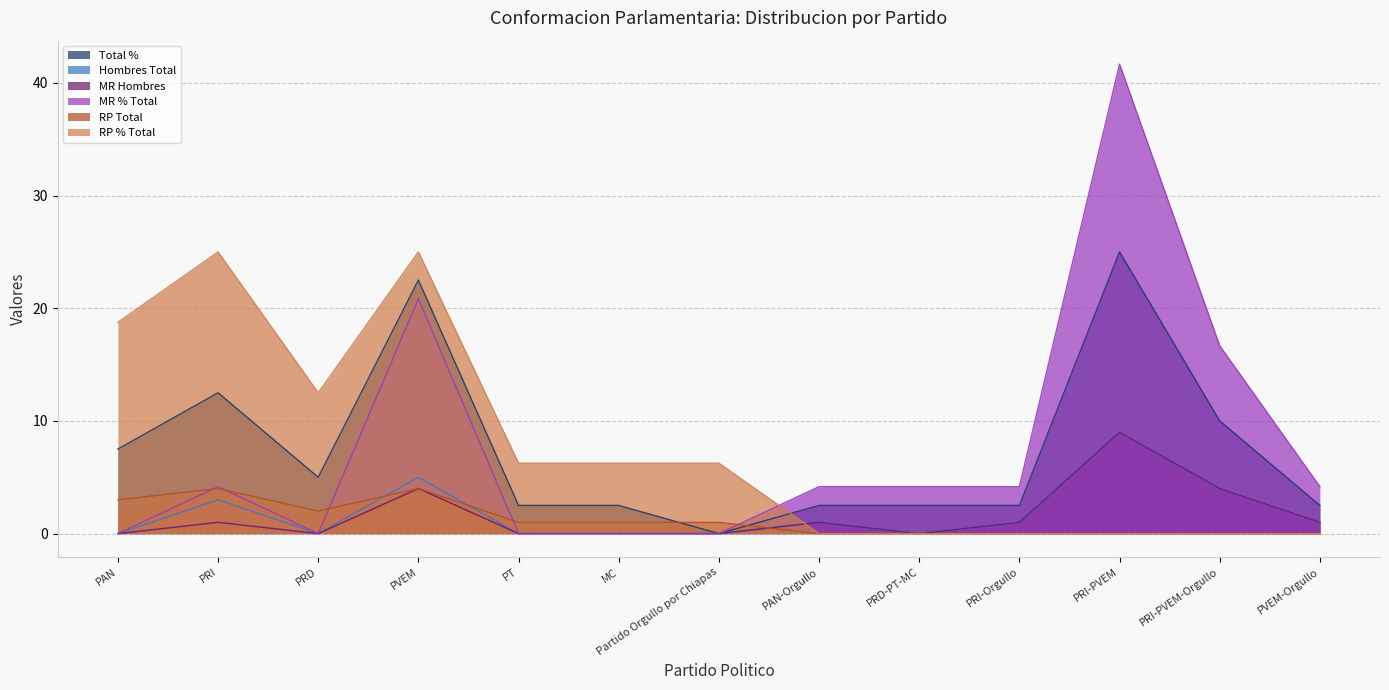

Rank the series at PT from highest to lowest value.

RP % Total, Total %, RP Total, Hombres Total, MR Hombres, MR % Total